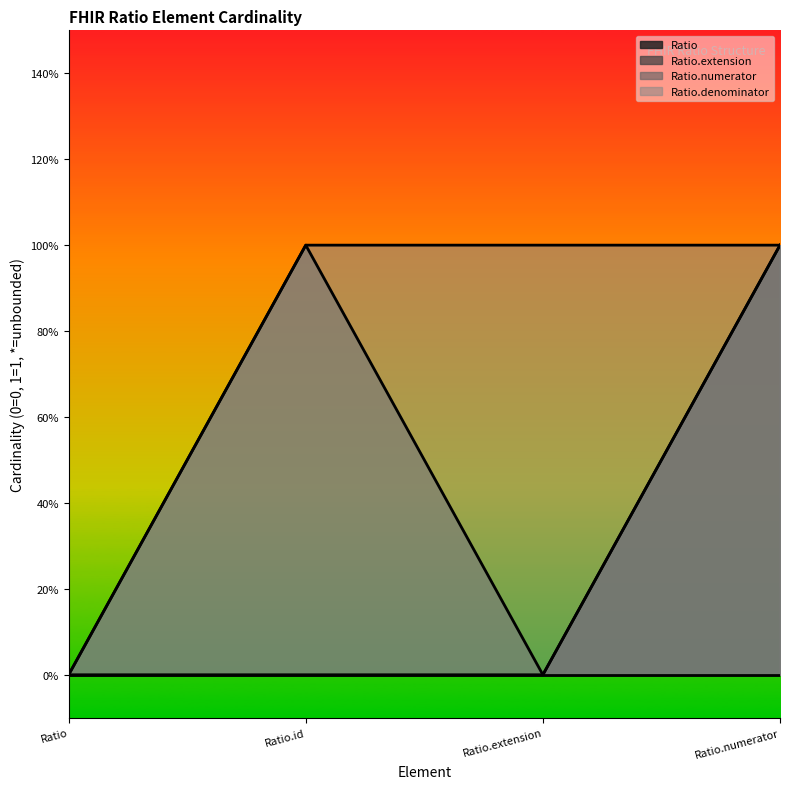

Which series has the largest total across all categories?

Ratio.denominator